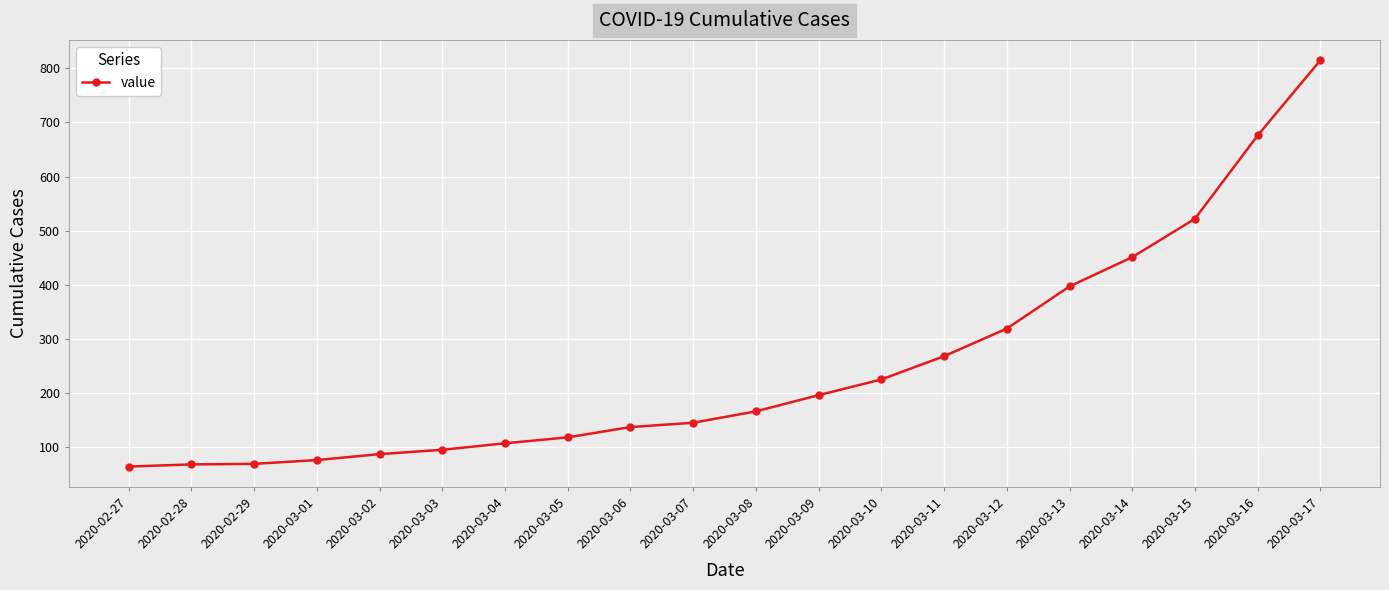

At which label is the value closest to 439?

2020-03-14